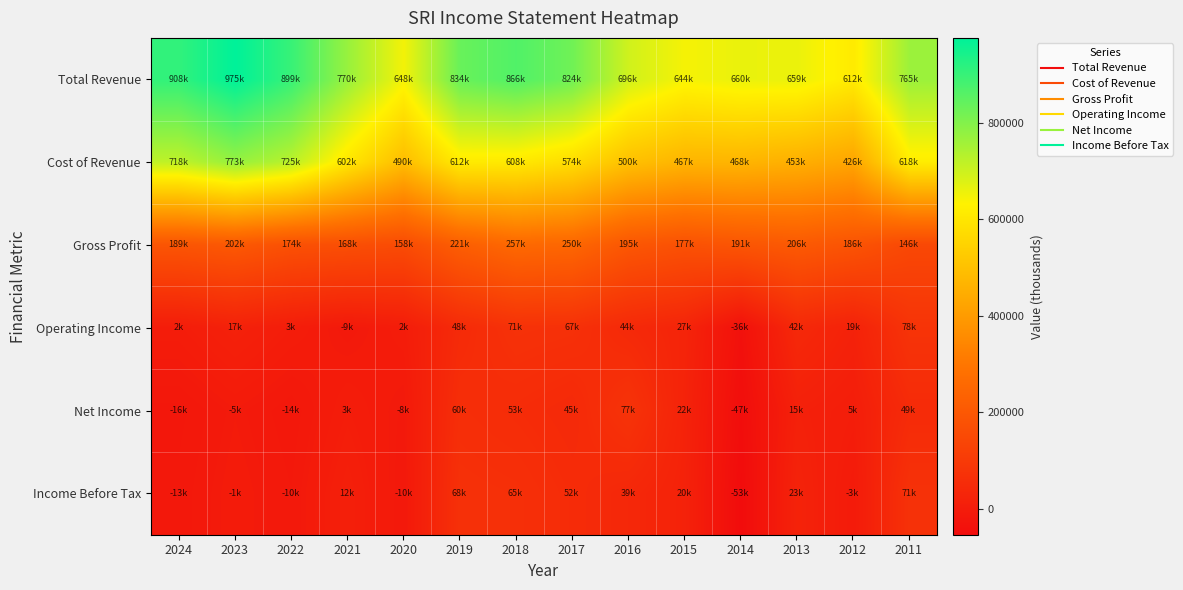

Which series has the largest range (max minus min)?

Total Revenue